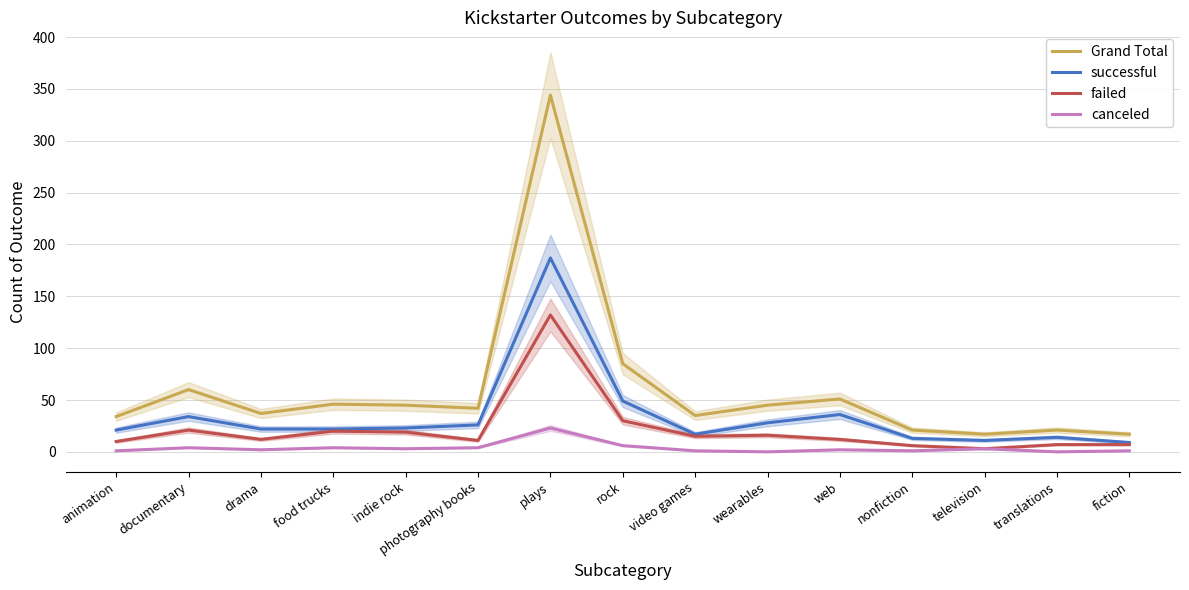

What position from the left is rock?

8